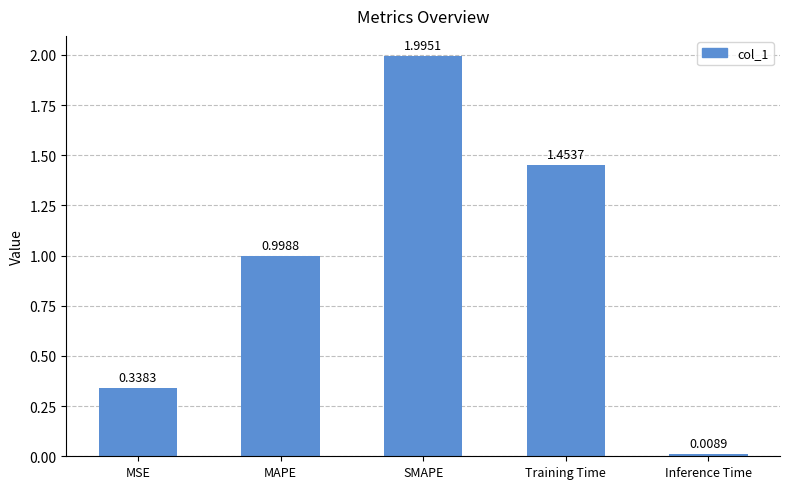

What is the greatest value displayed?

2.0